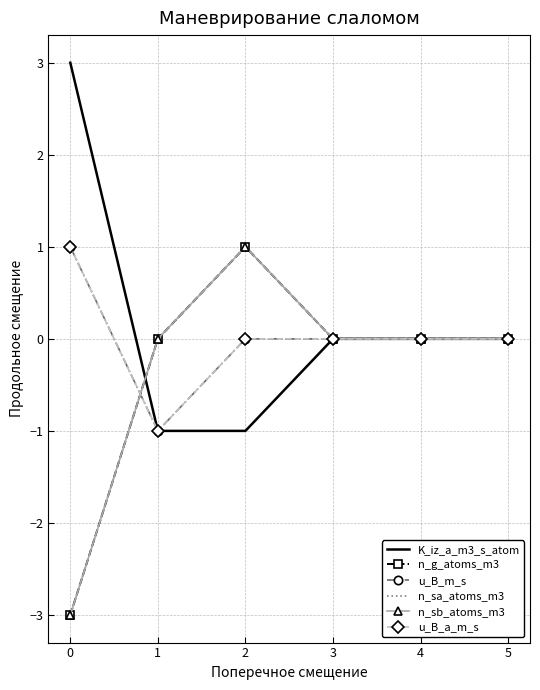

Which category has the lowest value in the n_sa_atoms_m3 series?

−1